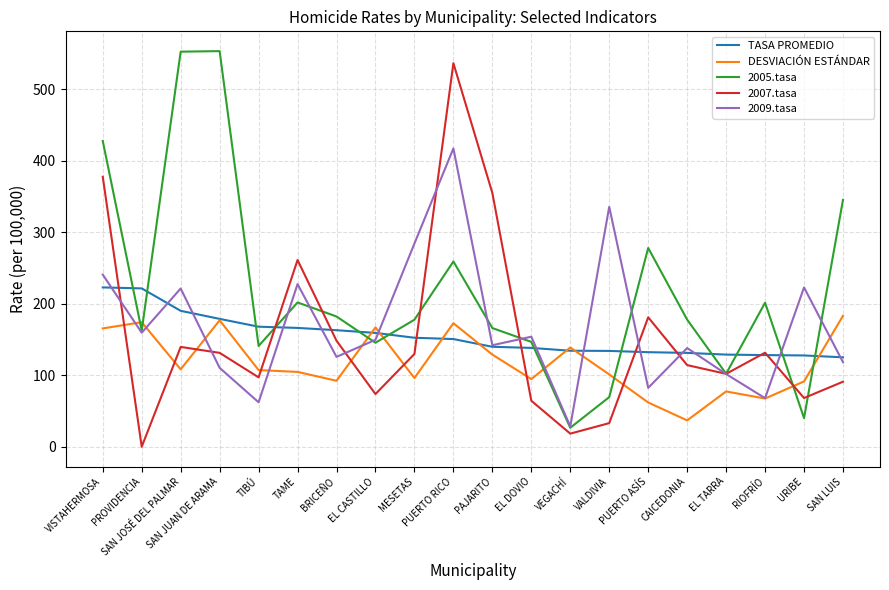

How many distinct data groups are displayed?

5